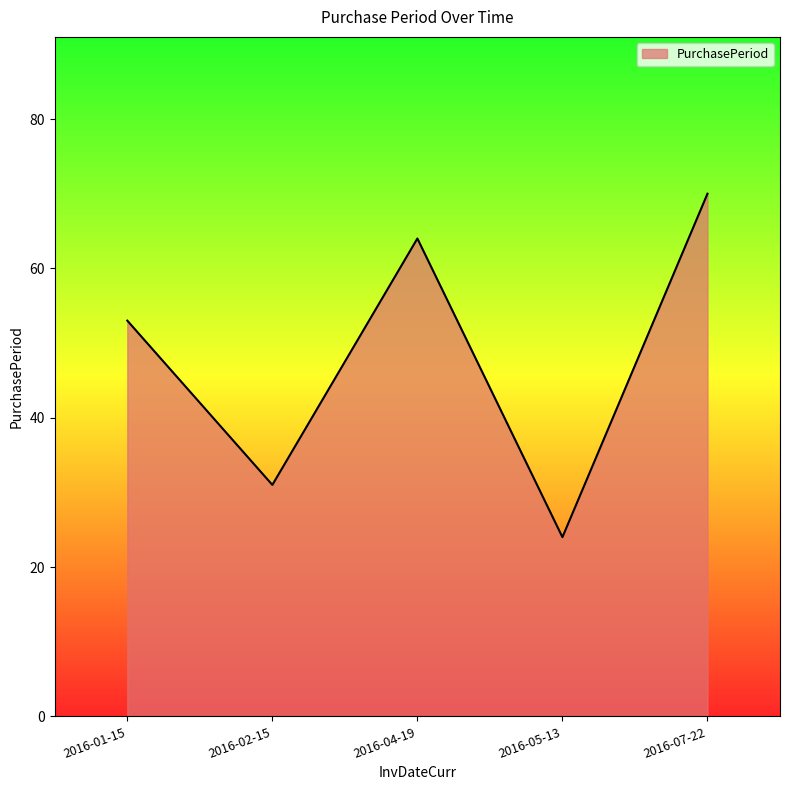

Rank the categories by value from lowest to highest.

2016-05-13, 2016-02-15, 2016-01-15, 2016-04-19, 2016-07-22